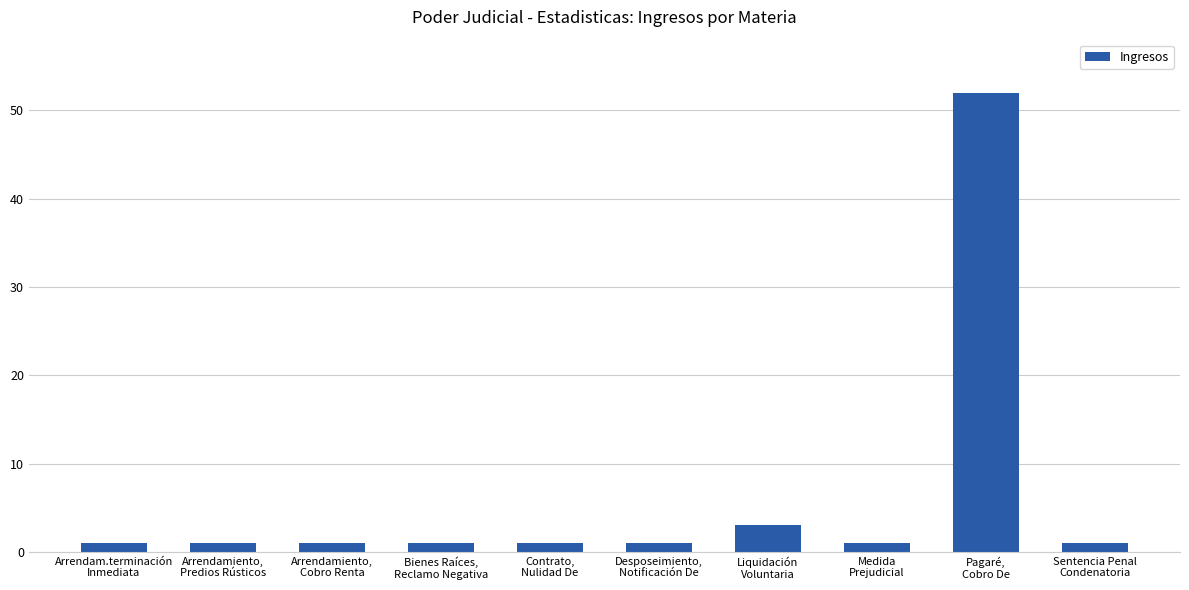

Reading left to right, list all the values displayed in this chart.

Arrendam.terminación
Inmediata=1	Arrendamiento,
Predios Rústicos=1	Arrendamiento,
Cobro Renta=1	Bienes Raíces,
Reclamo Negativa=1	Contrato,
Nulidad De=1	Desposeimiento,
Notificación De=1	Liquidación
Voluntaria=3	Medida
Prejudicial=1	Pagaré,
Cobro De=52	Sentencia Penal
Condenatoria=1